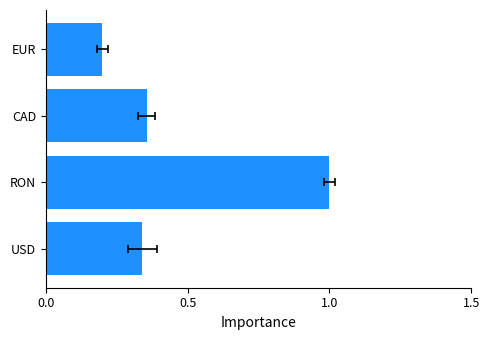

Are the bars grouped side by side (vs. stacked)?

No